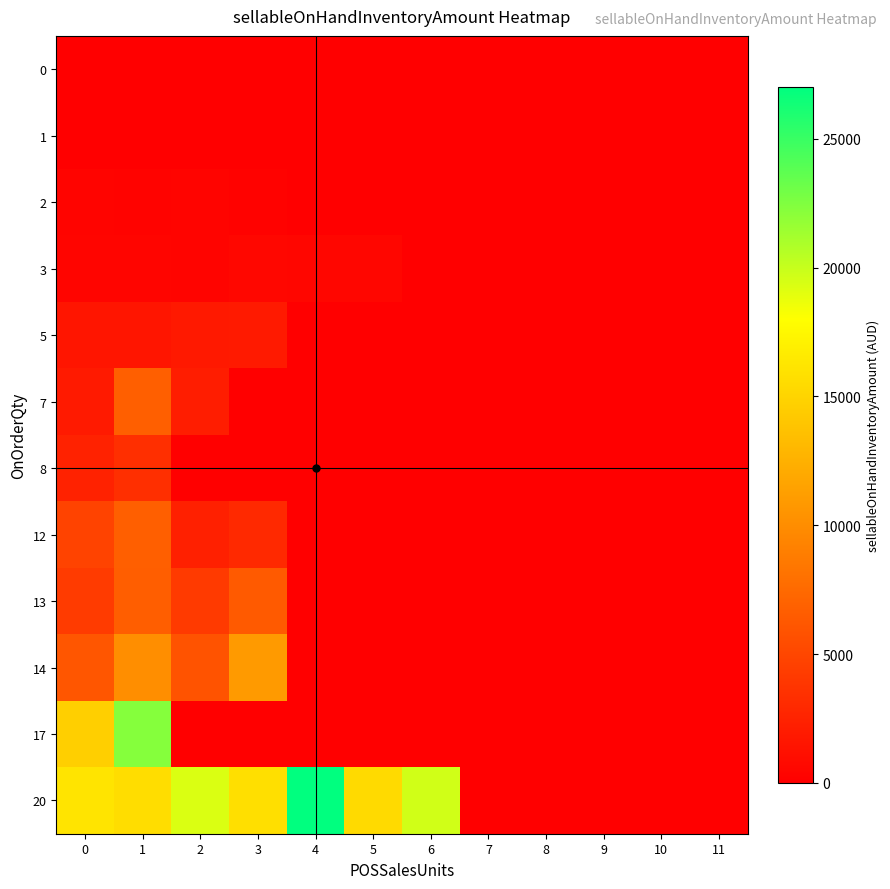

Reading right to left, extract all data points from this chart.

0: 11=0.0	10=0.0	9=0.0	8=0.0	7=0.0	6=0.0	5=0.0	4=0.0	3=0.0	2=0.0	1=0.0	0=0.0
1: 11=0.0	10=0.0	9=0.0	8=0.0	7=0.0	6=0.0	5=0.0	4=79.2	3=64.0	2=54.0	1=52.5	0=13.5
2: 11=0.0	10=0.0	9=0.0	8=0.0	7=0.0	6=0.0	5=0.0	4=0.0	3=199.5	2=344.5	1=291.0	0=330.0
3: 11=0.0	10=0.0	9=0.0	8=0.0	7=0.0	6=0.0	5=519.9	4=483.6	3=531.7	2=344.5	1=376.2	0=372.4
5: 11=0.0	10=0.0	9=0.0	8=0.0	7=0.0	6=0.0	5=0.0	4=0.0	3=1876.5	2=1802.0	1=1539.0	0=1568.0
7: 11=0.0	10=0.0	9=0.0	8=0.0	7=0.0	6=0.0	5=0.0	4=0.0	3=0.0	2=2150.1	1=6800.6	0=1888.0
8: 11=0.0	10=0.0	9=0.0	8=0.0	7=0.0	6=0.0	5=0.0	4=0.0	3=0.0	2=0.0	1=3381.5	0=2480.0
12: 11=0.0	10=0.0	9=0.0	8=0.0	7=0.0	6=0.0	5=0.0	4=0.0	3=2905.3	2=2346.0	1=6708.1	0=4758.8
13: 11=0.0	10=0.0	9=0.0	8=0.0	7=0.0	6=0.0	5=0.0	4=0.0	3=6432.6	2=4126.1	1=6691.9	0=4175.4
14: 11=0.0	10=0.0	9=0.0	8=0.0	7=0.0	6=0.0	5=0.0	4=0.0	3=10946.4	2=5938.5	1=10067.8	0=6100.3
17: 11=0.0	10=0.0	9=0.0	8=0.0	7=0.0	6=0.0	5=0.0	4=0.0	3=0.0	2=0.0	1=22325.5	0=14651.6
20: 11=0.0	10=0.0	9=0.0	8=0.0	7=0.0	6=19638.5	5=15461.0	4=27024.5	3=15795.3	2=19299.2	1=15661.3	0=16108.7